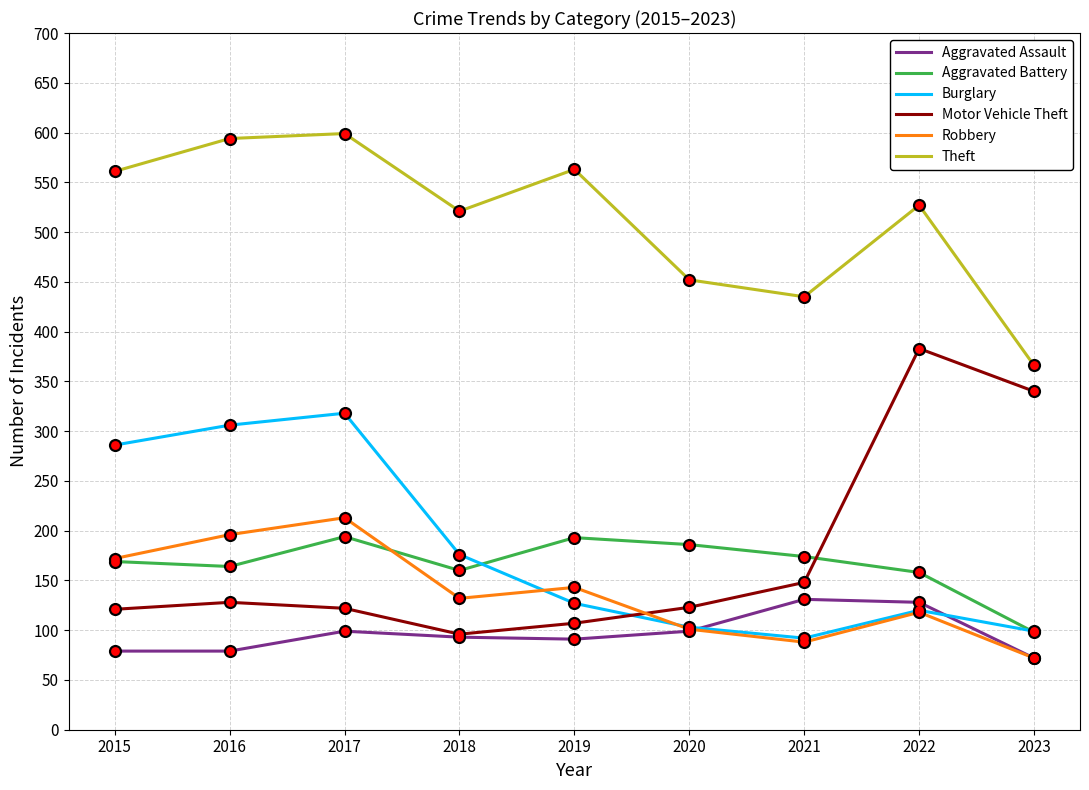

Is the value of Aggravated Battery at 2017 greater than the value of Motor Vehicle Theft at 2023?

No